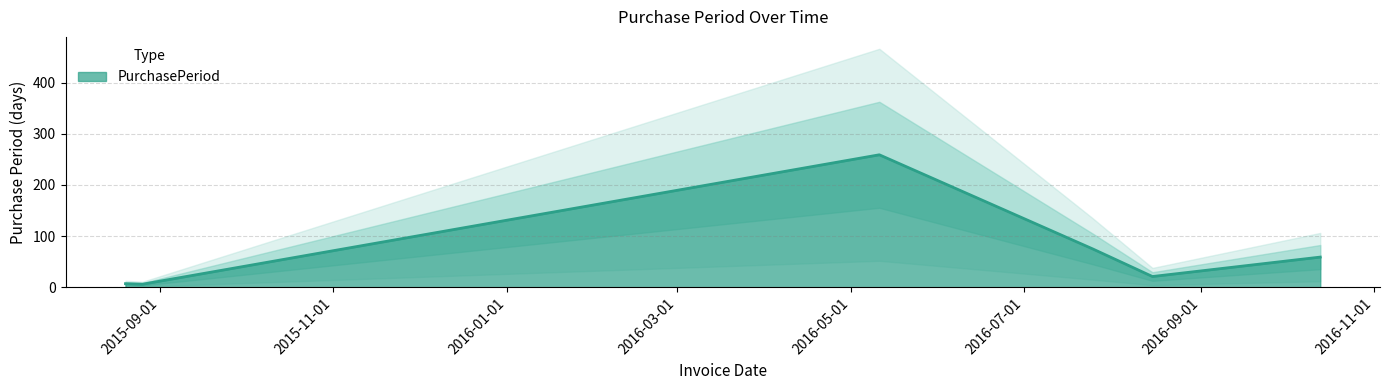

Reading right to left, what are all the values shown in this chart?

59	21	75	259	6	7